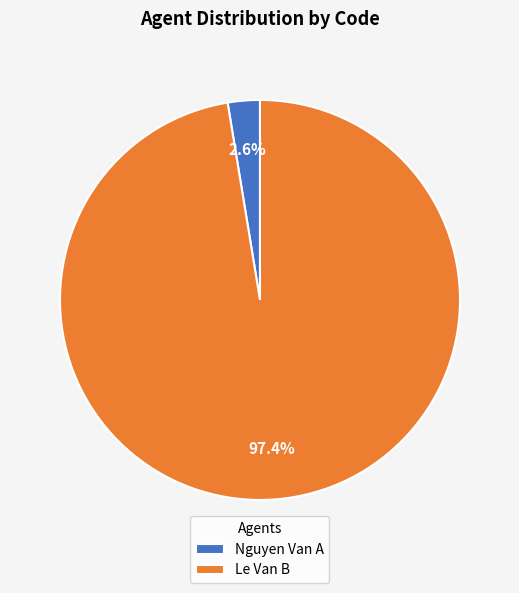

How many segments does this pie chart have?

2